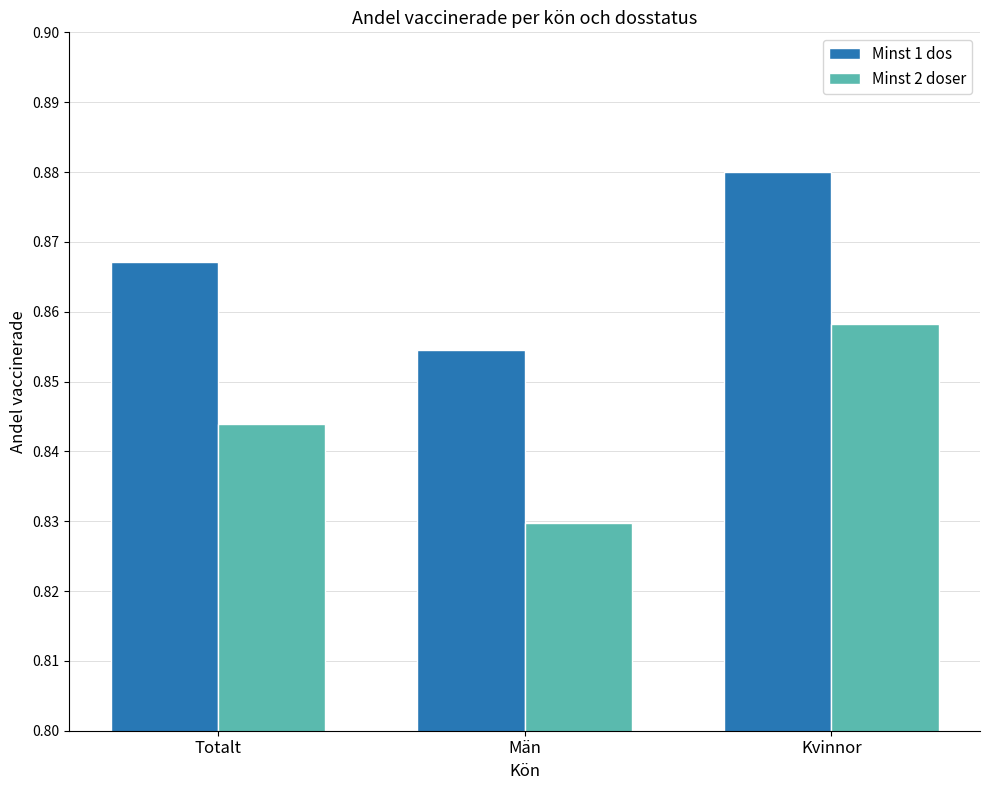

Rank the categories by Minst 1 dos value from lowest to highest.

Män, Totalt, Kvinnor